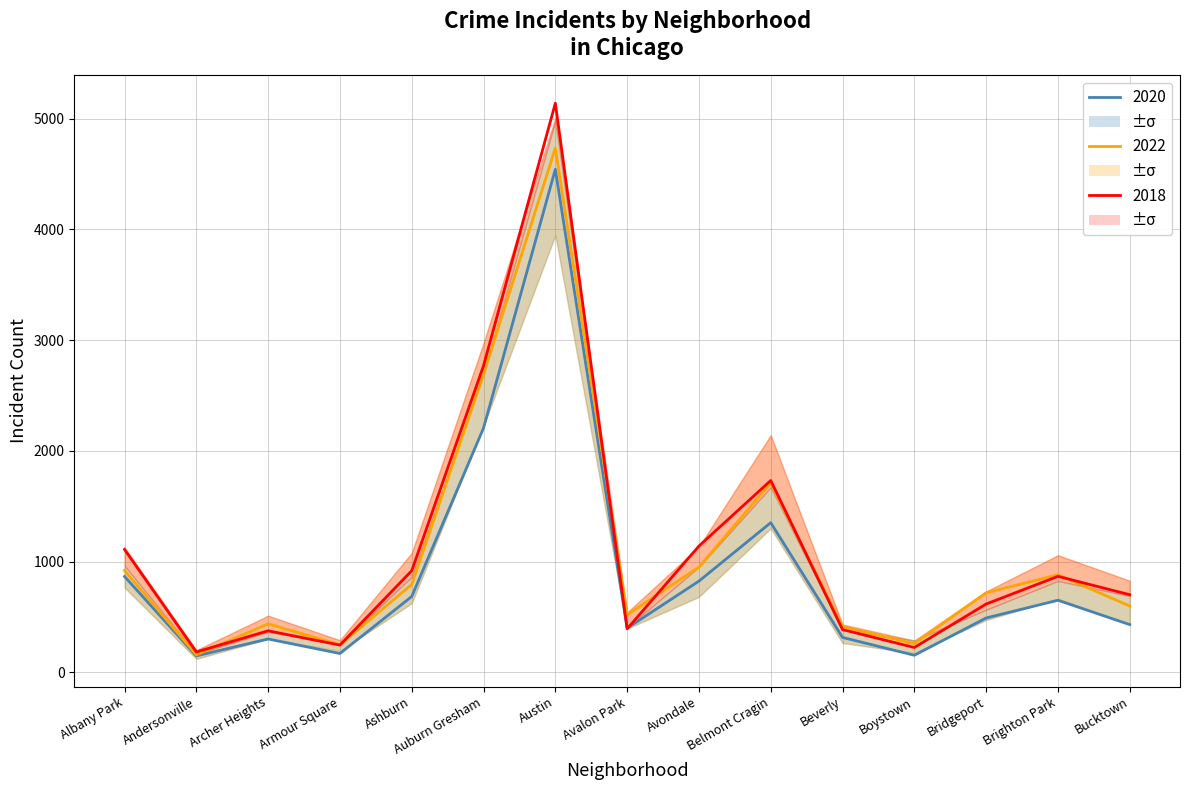

What is the difference between the maximum and minimum values in the 2022 series?

4578